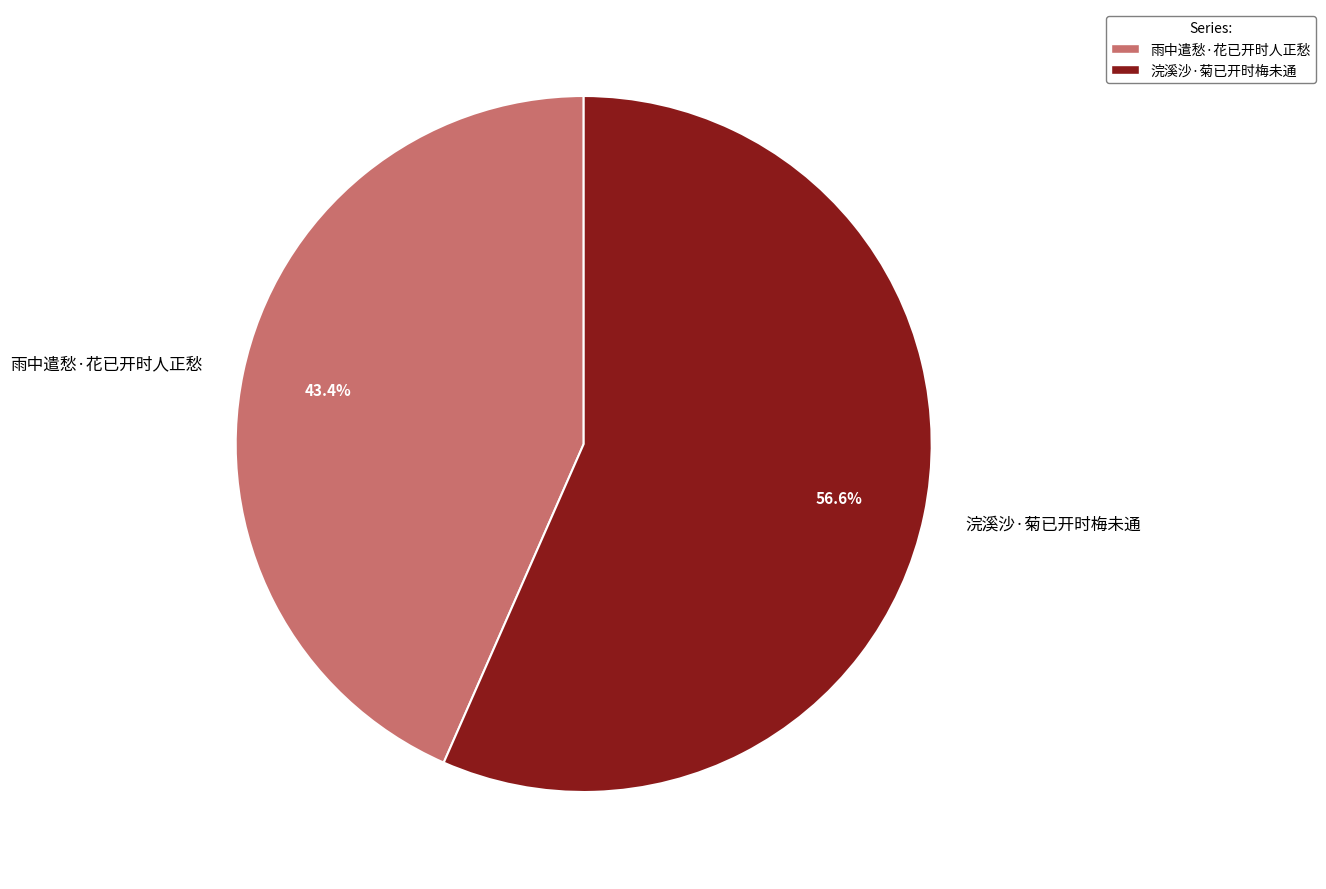

True or false: 雨中遣愁·花已开时人正愁 accounts for 43% of the total.

True